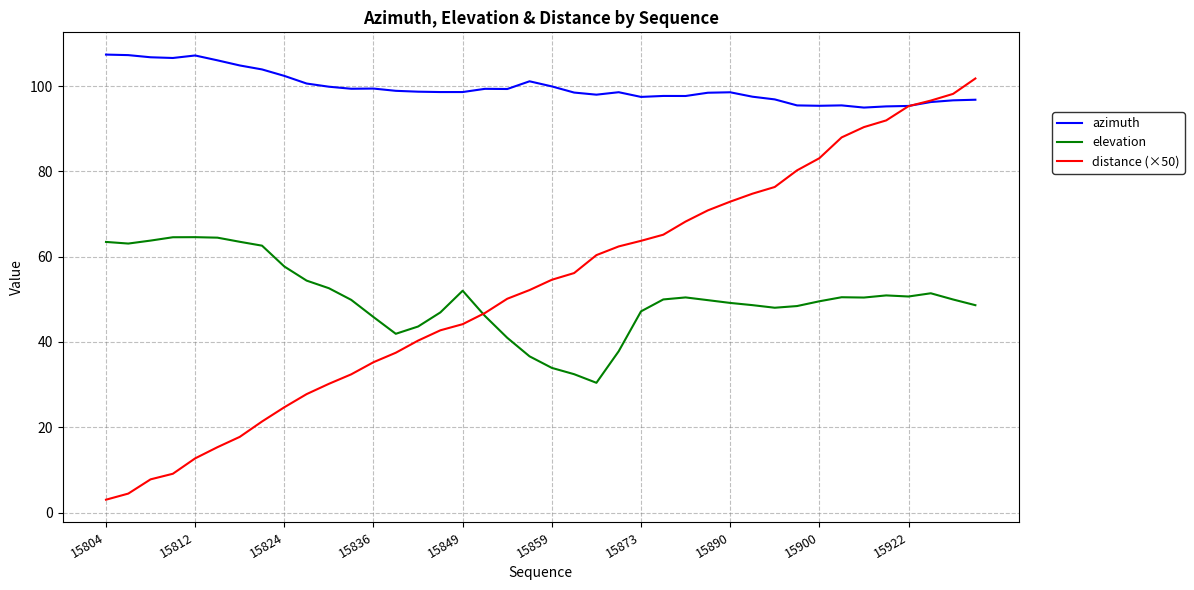

What is the maximum value shown in the chart?

107.4